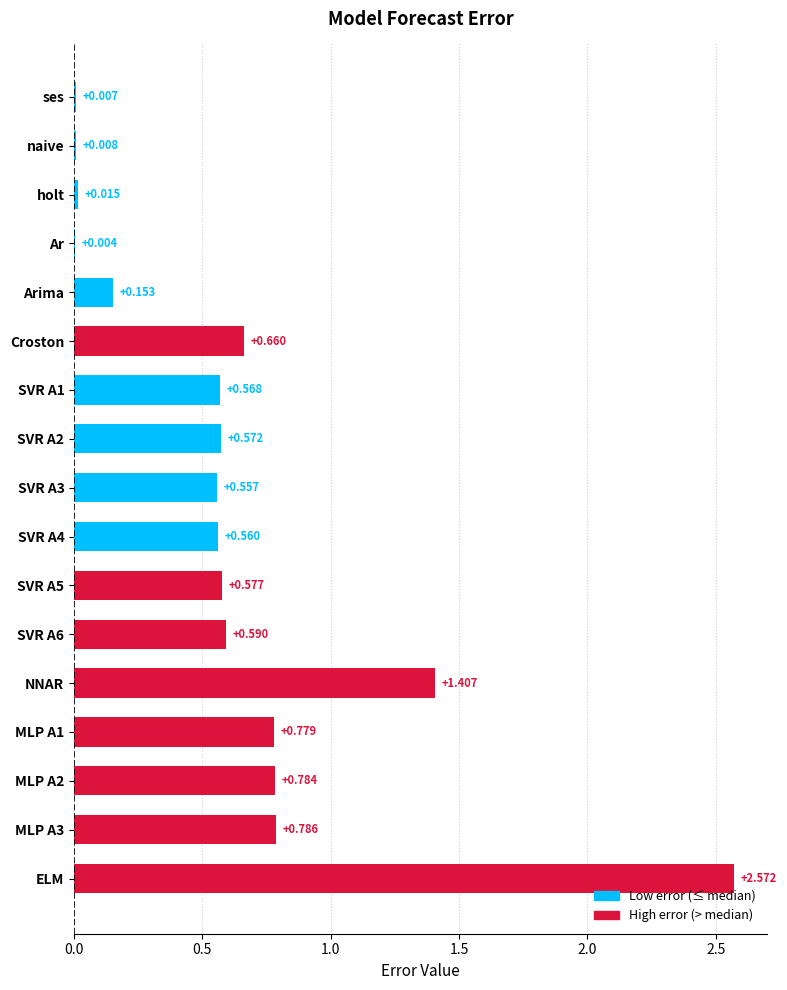

Which category has the highest value across all series?

ELM